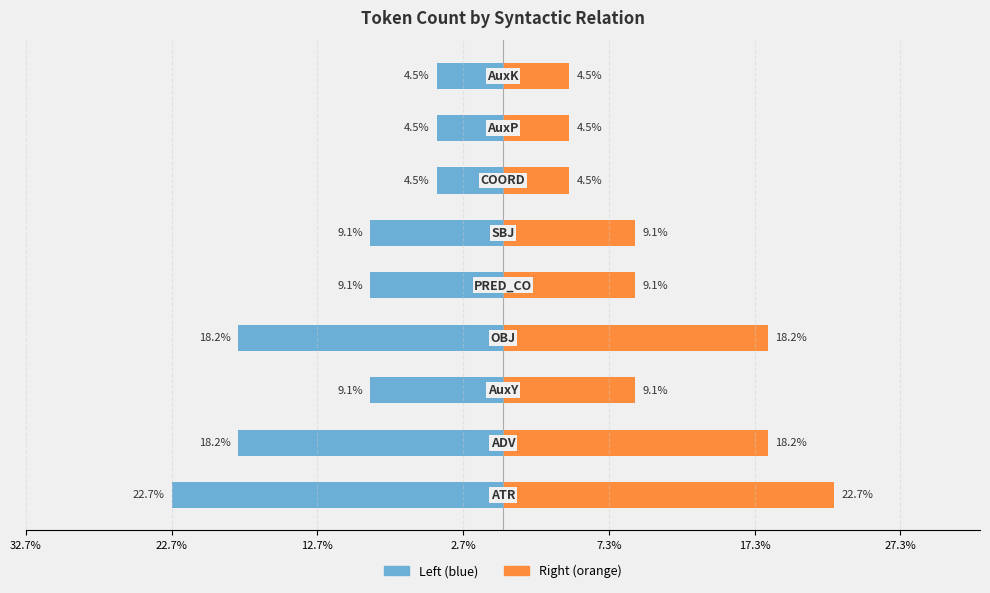

List the series in order of their overall mean, highest first.

Token Count (right), Token Count (left)